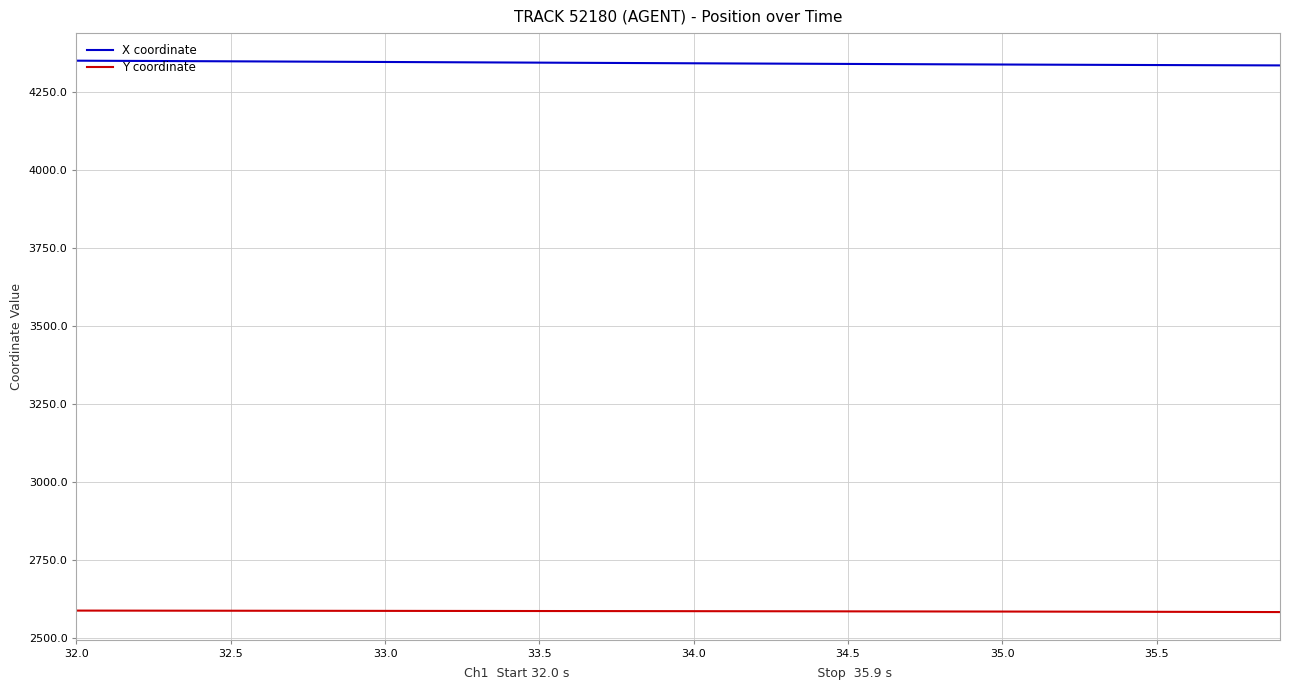

Does the chart have visible grid lines?

Yes